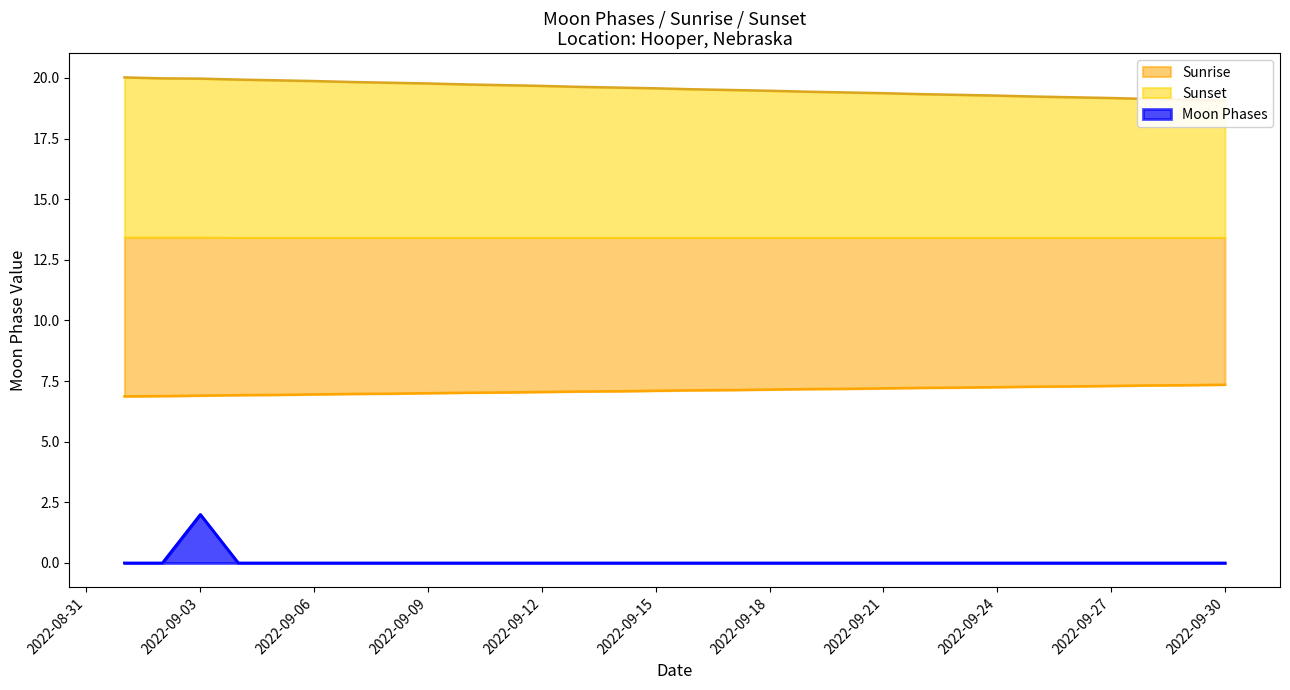

List the labels in order of value, smallest first.

2022-09-01, 2022-09-02, 2022-09-04, 2022-09-05, 2022-09-06, 2022-09-07, 2022-09-08, 2022-09-09, 2022-09-10, 2022-09-11, 2022-09-12, 2022-09-13, 2022-09-14, 2022-09-15, 2022-09-16, 2022-09-17, 2022-09-18, 2022-09-19, 2022-09-20, 2022-09-21, 2022-09-22, 2022-09-23, 2022-09-24, 2022-09-25, 2022-09-26, 2022-09-27, 2022-09-28, 2022-09-29, 2022-09-30, 2022-09-03